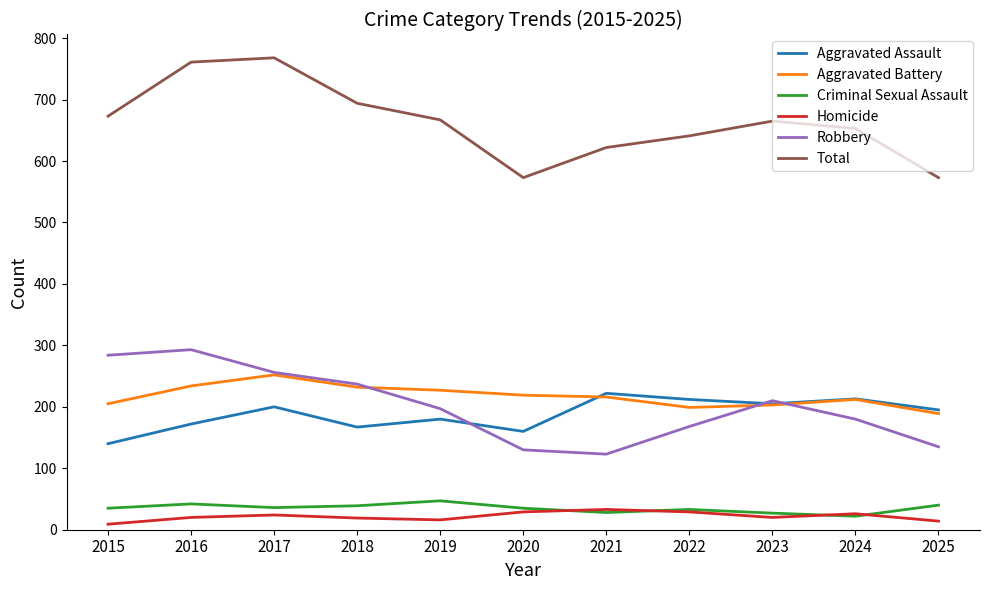

Is the value of Robbery at 2022 greater than the value of Total at 2023?

No